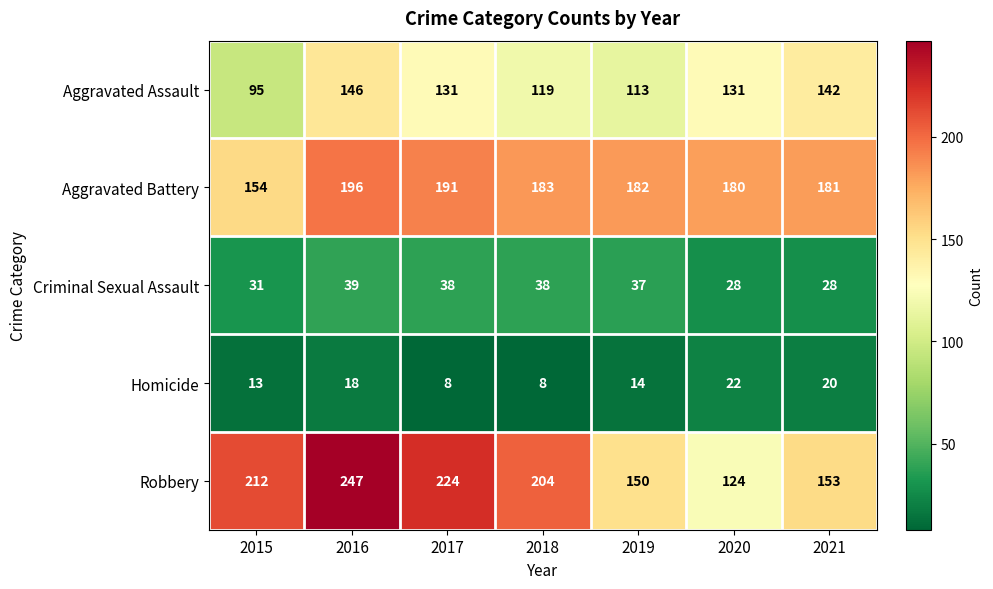

Which series changed the most between 2015 and 2019?

Robbery